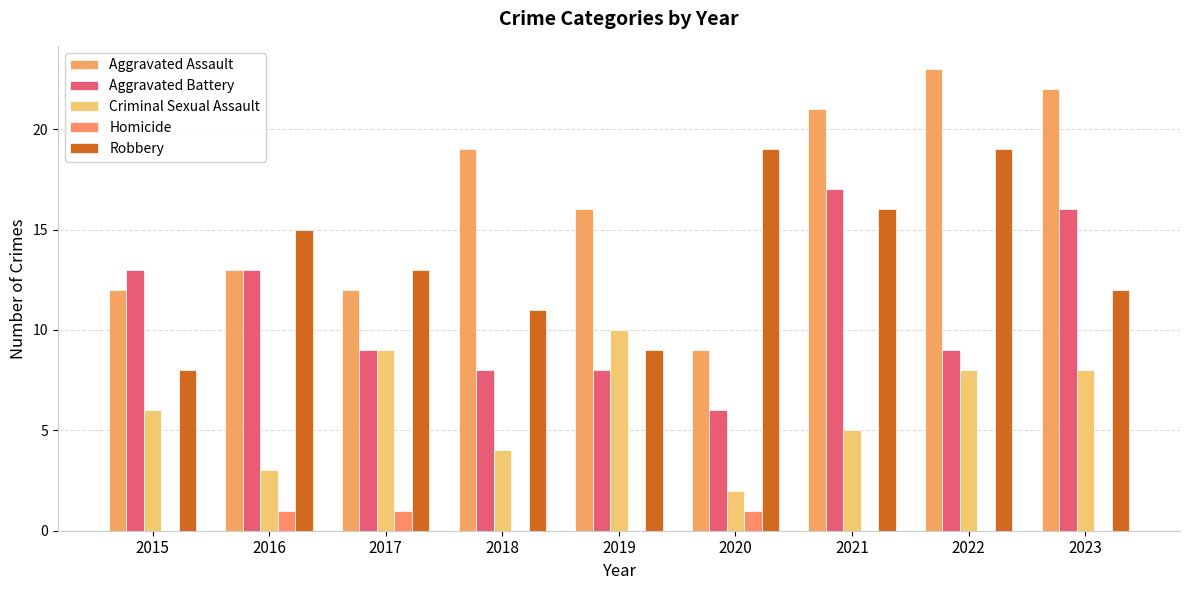

The value of Robbery at 2018 is 7. True or false?

False